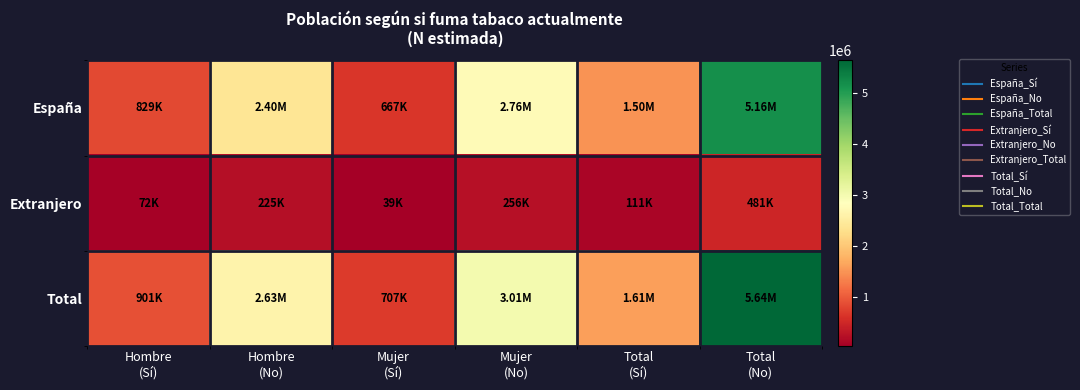

Which series changed the most between Hombre (Sí) and Hombre (No)?

Total